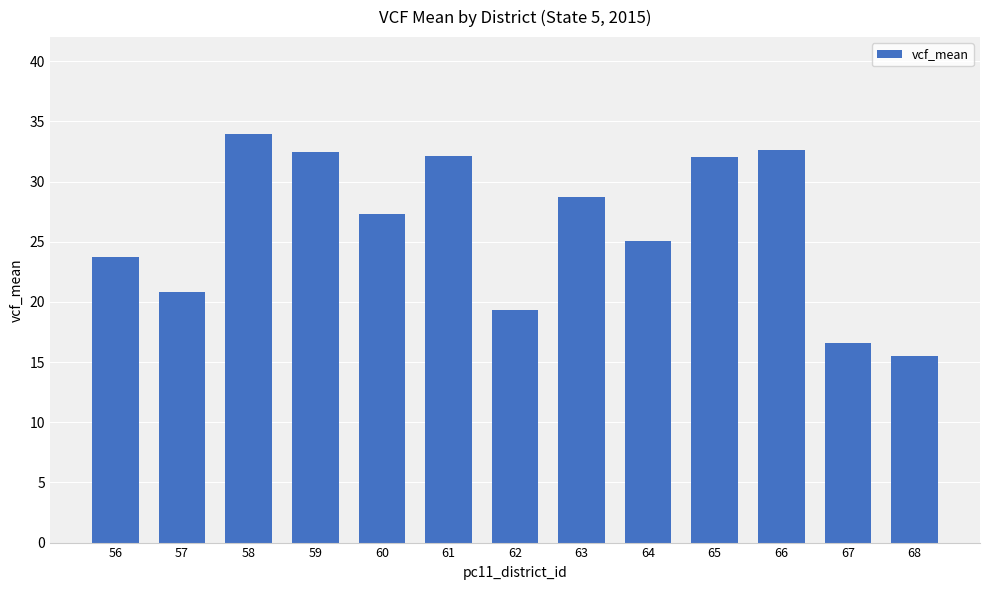

Is it true that the value at 67 is 16.6?

True